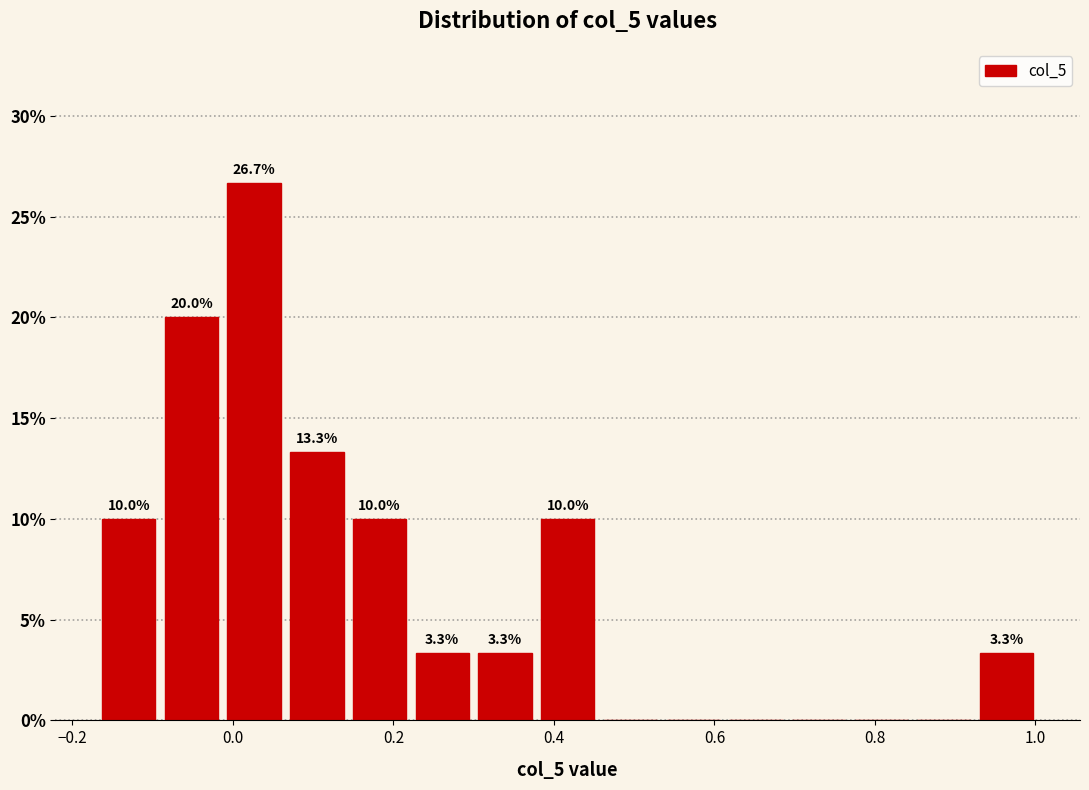

Around what value on the x-axis is the tallest bar? Give the approximate position of its centre, as read against the axis.

0.02